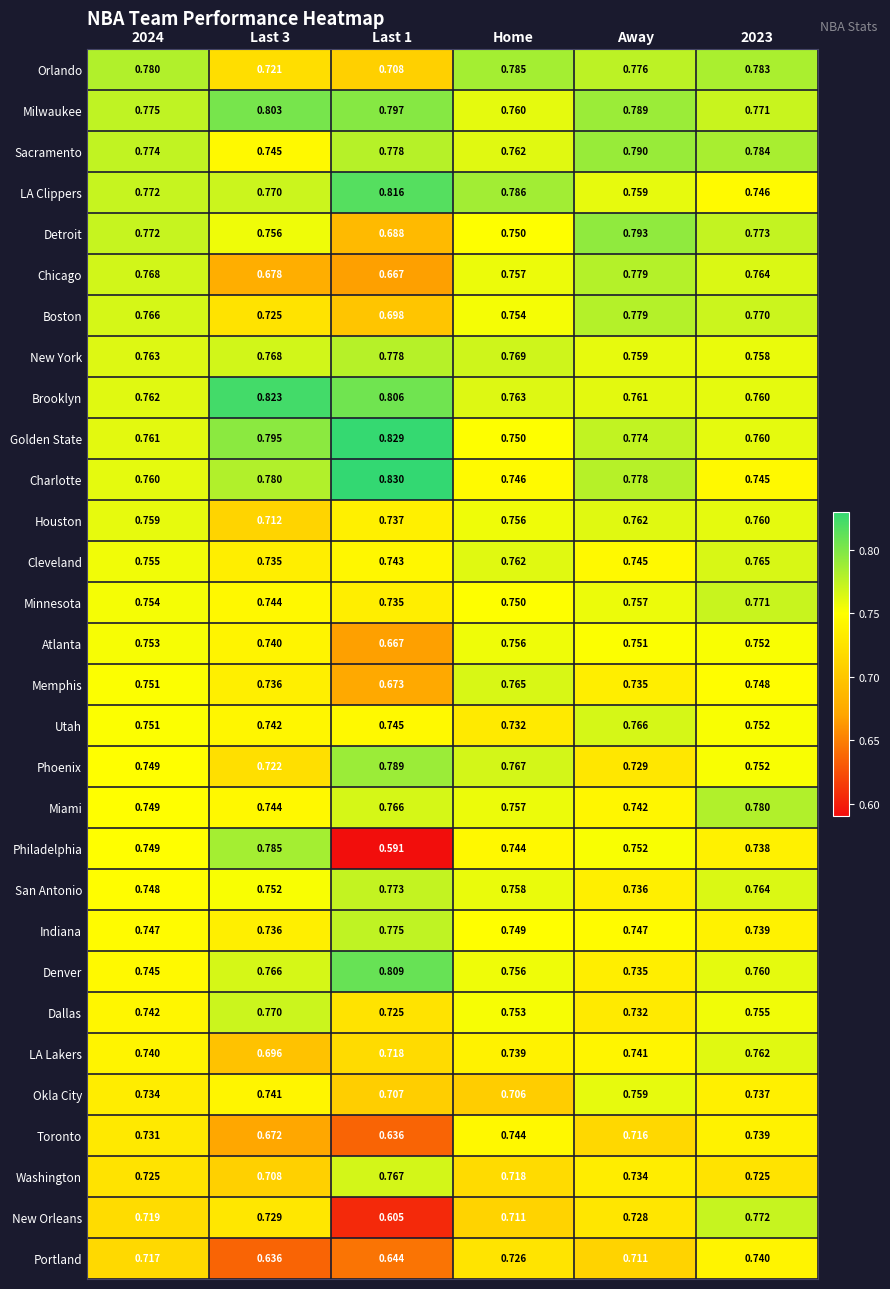

Which series has the largest total across all categories?

Milwaukee